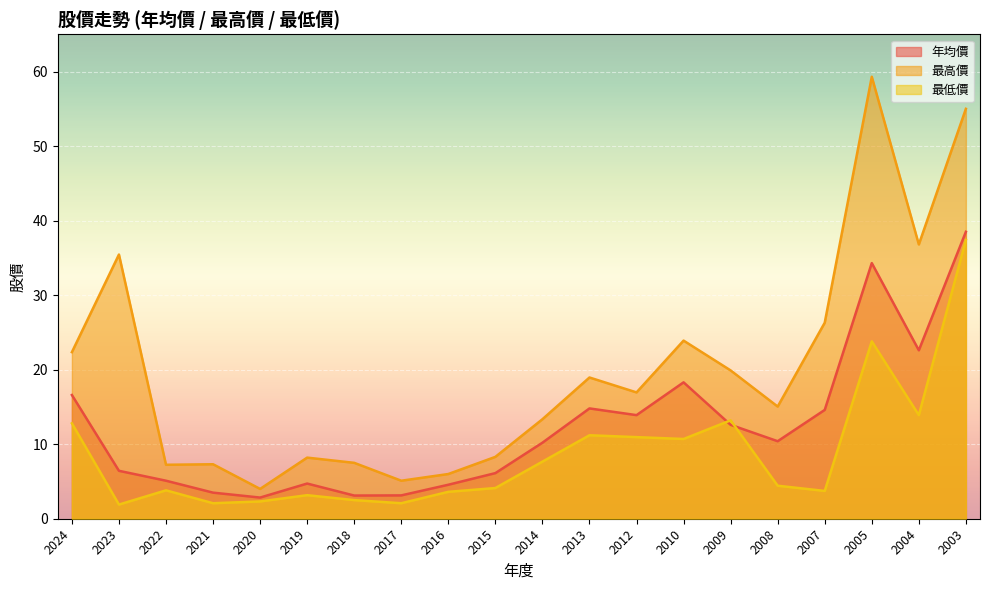

At which label is 最低價 closest to 19?

2005